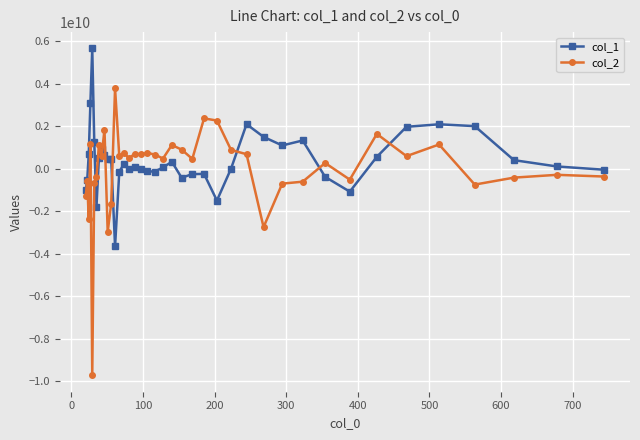

True or false: col_2 has more than 0 interior local peaks.

True